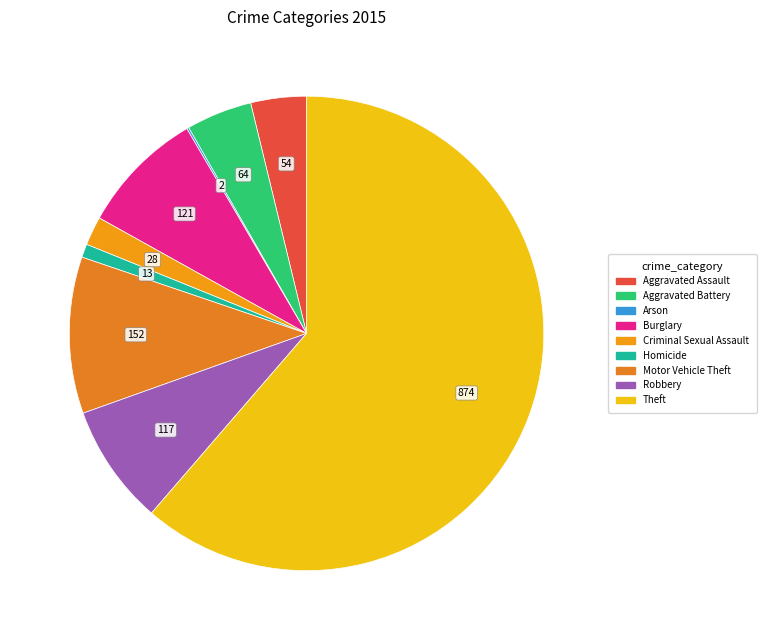

Is it true that Arson is 10% of the pie?

False